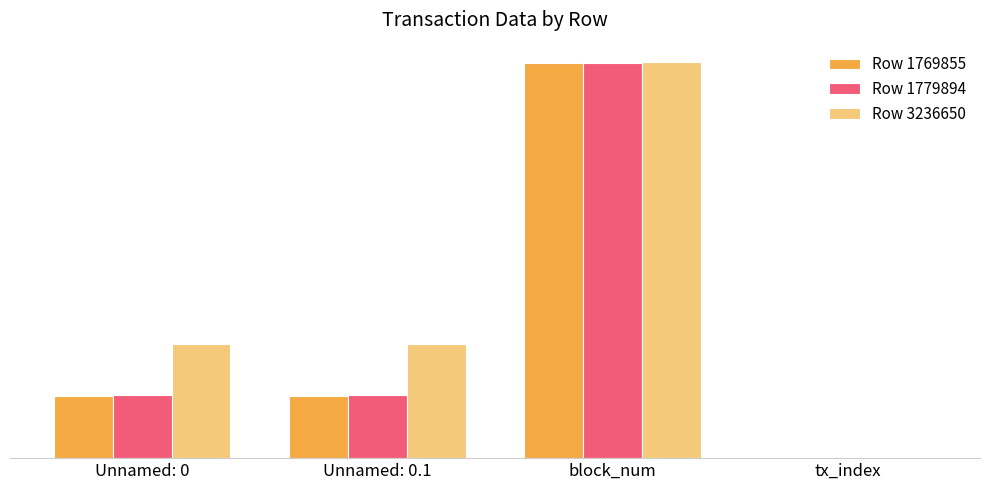

At which category is the sum across all series the highest?

block_num